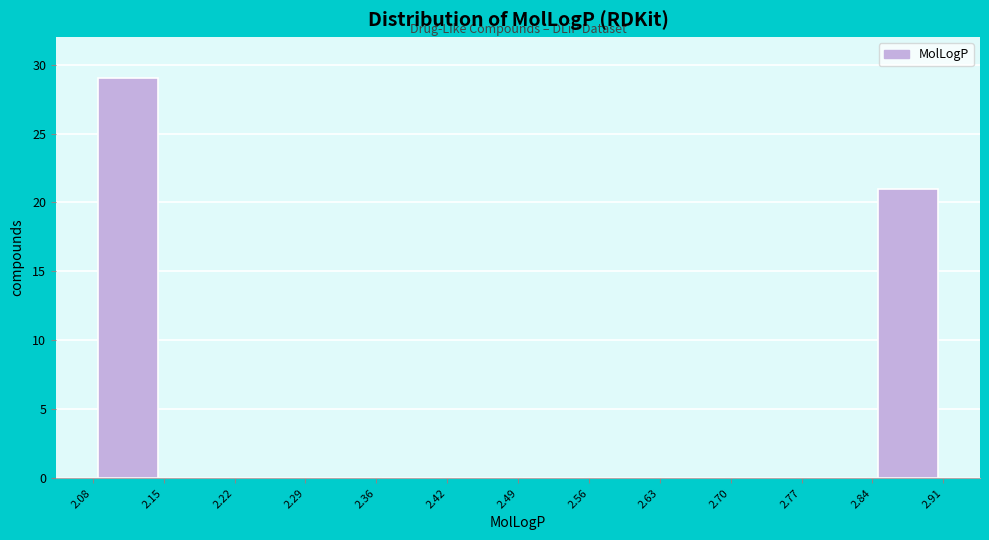

What is the height of the bar covering 2.08 to 2.15 on the x-axis? The values are not printed on the chart, so give them approximately, as read against the axis.

29